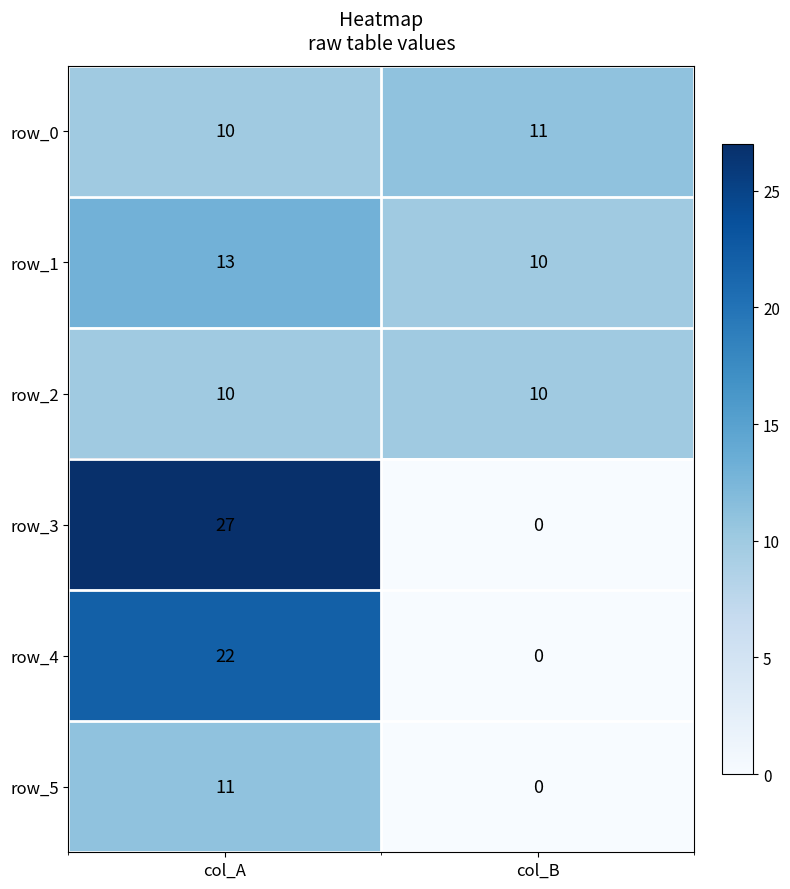

What is the difference between the maximum and minimum values in the row_4 series?

22